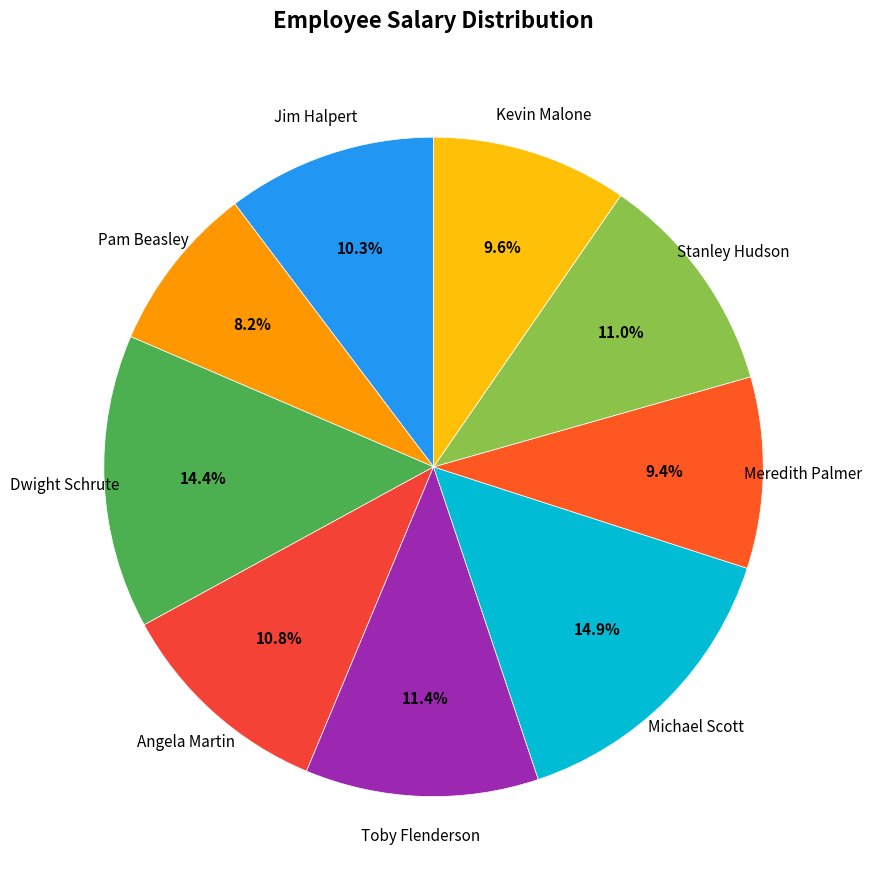

How many segments does this pie chart have?

9